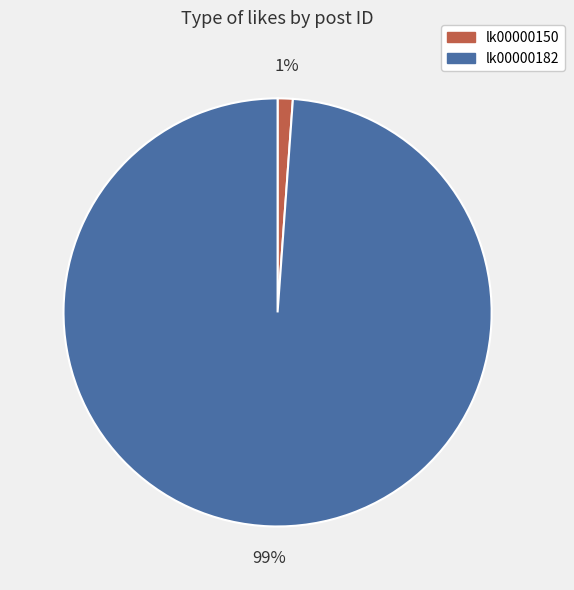

How many slices are in this pie chart?

2